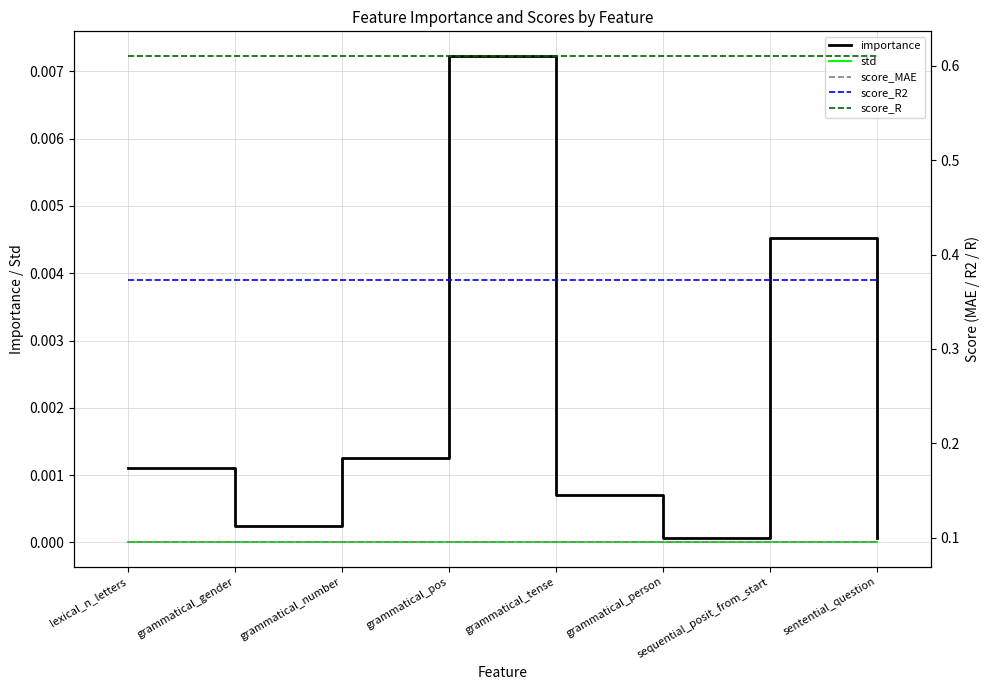

At which category does importance reach its first local peak?

grammatical_pos